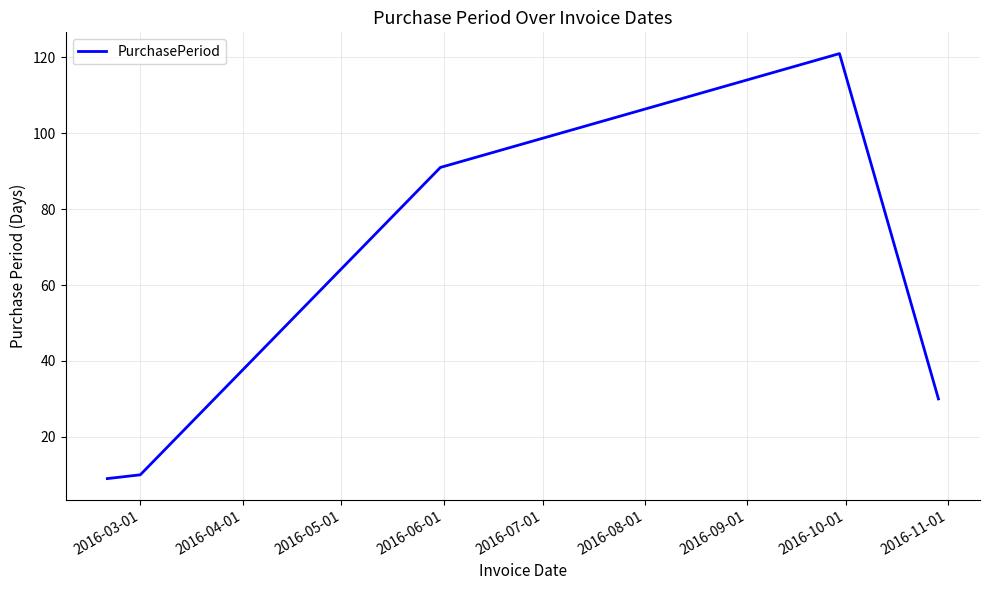

What is the greatest value displayed?

121